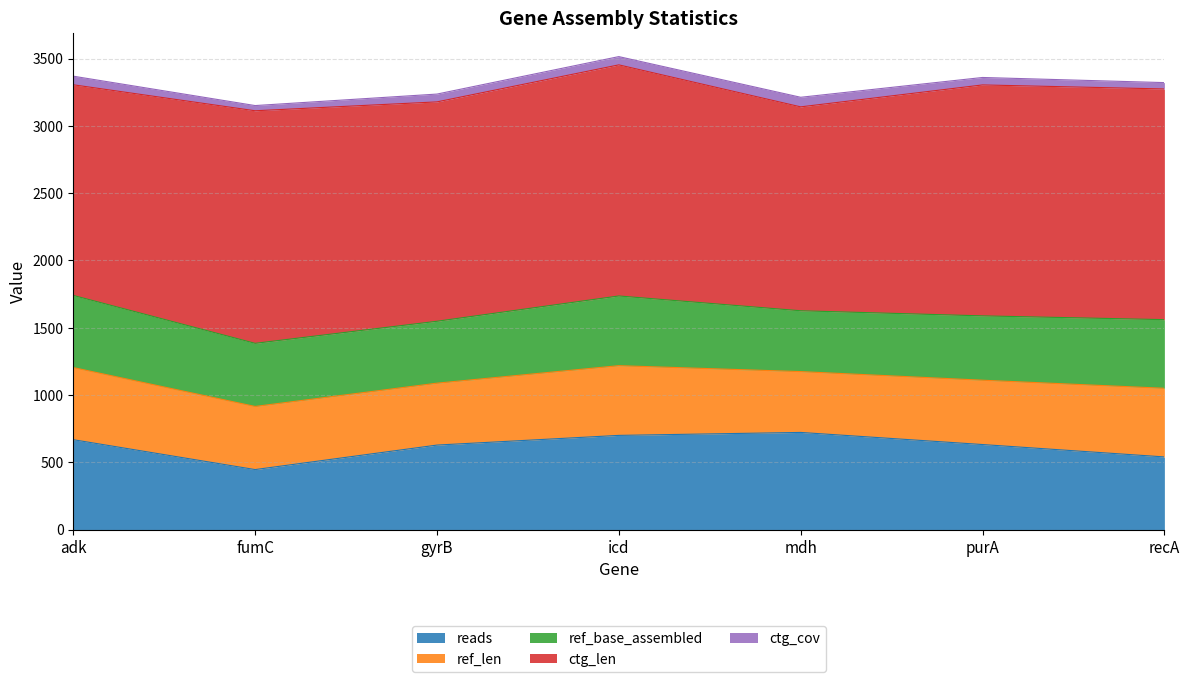

What is the label of the 7th point from the left?

recA